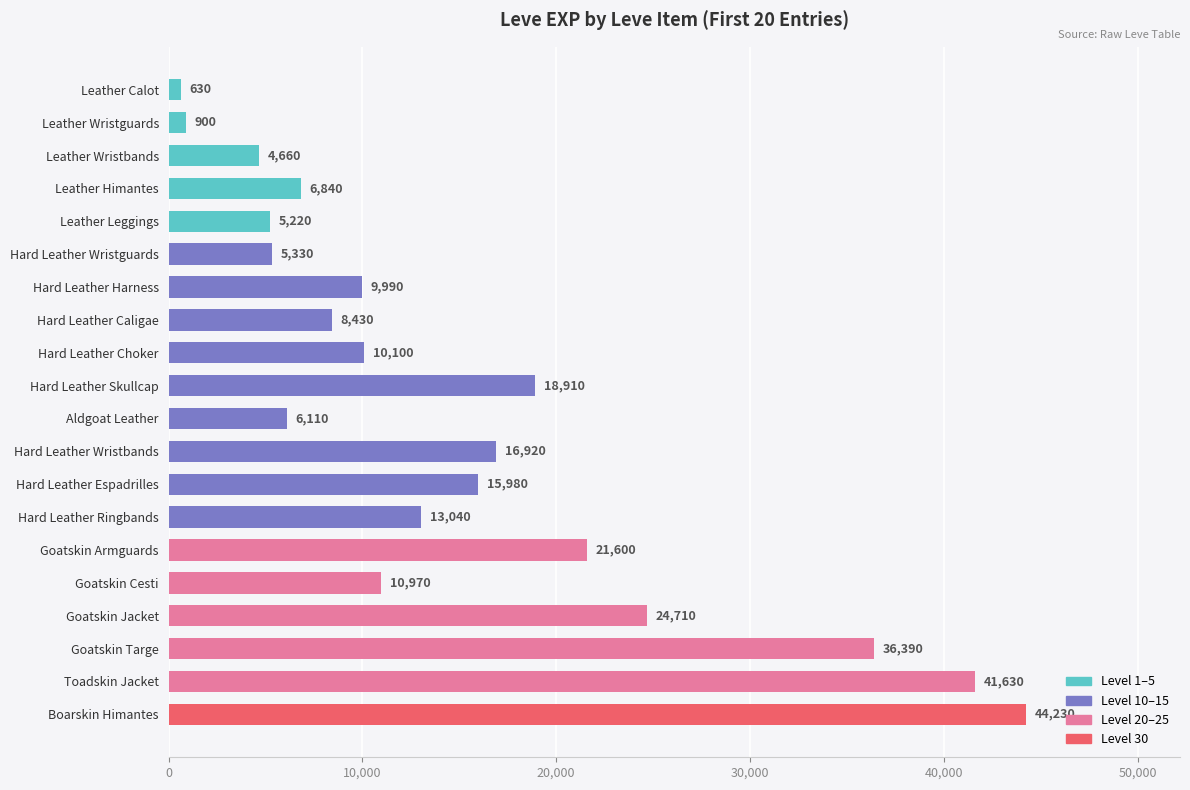

How many data points are less than 10970?

10